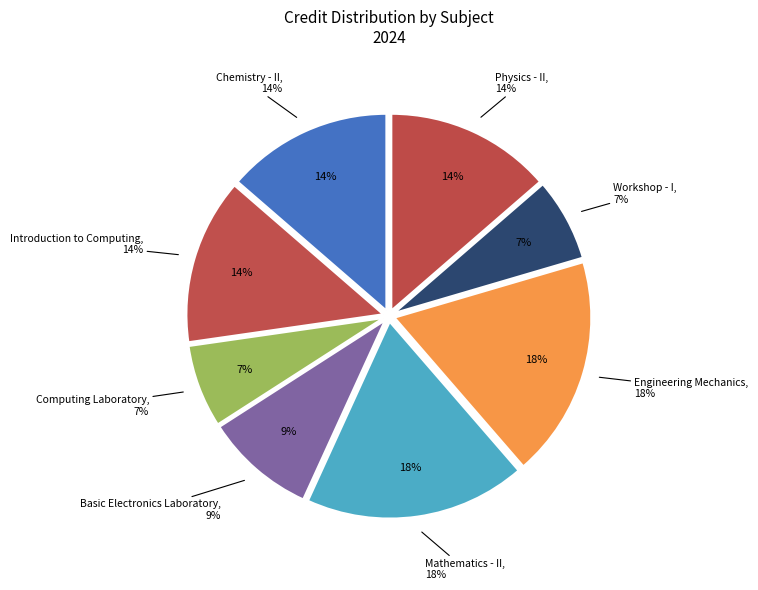

Is the sum of Introduction to Computing and Workshop - I greater than half?

No